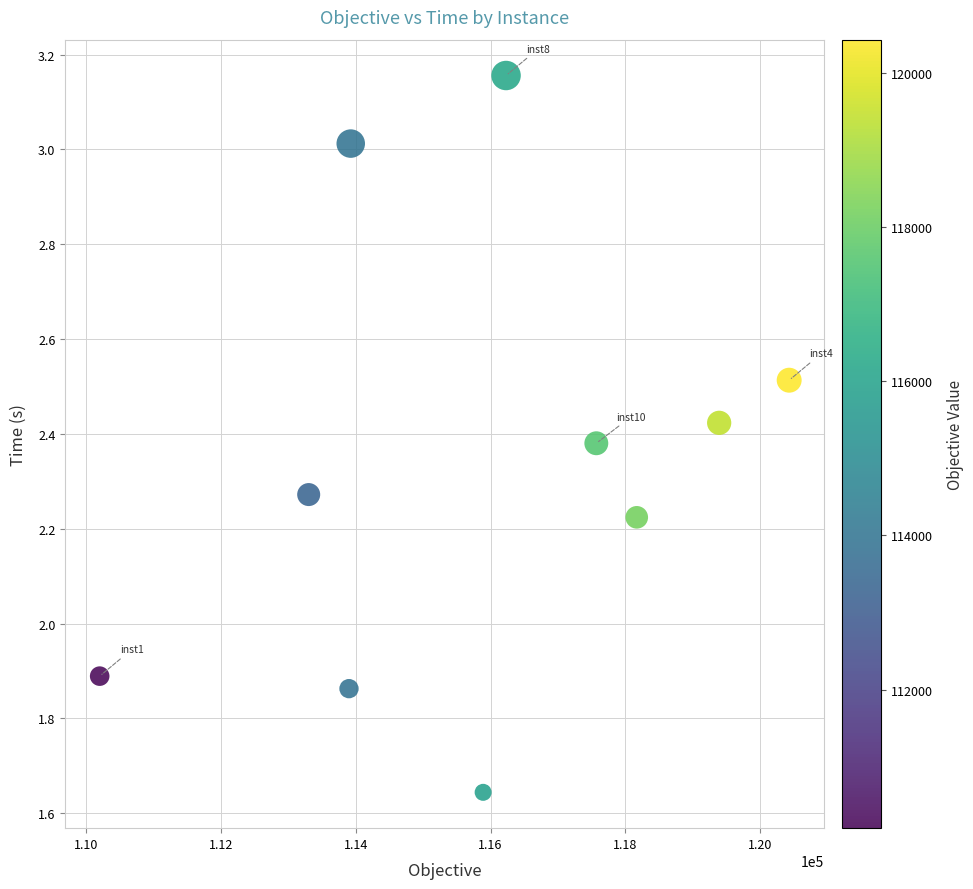

What is the average X value?

115900.8